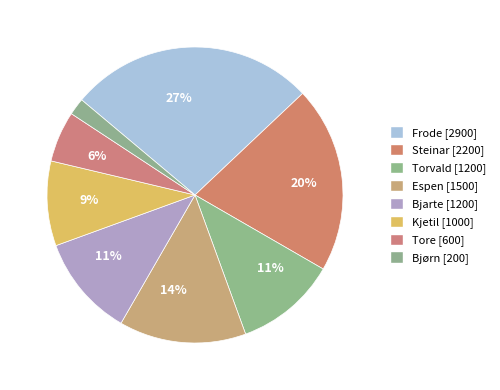

True or false: Espen accounts for 14% of the total.

True